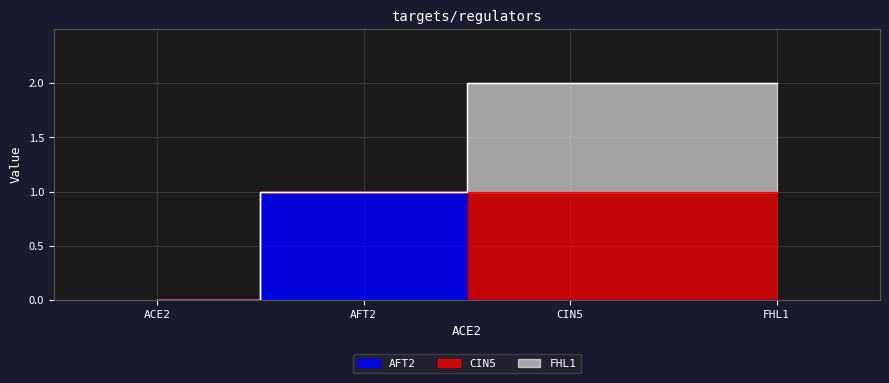

Is it true that AFT2 equals 0 at FHL1?

True